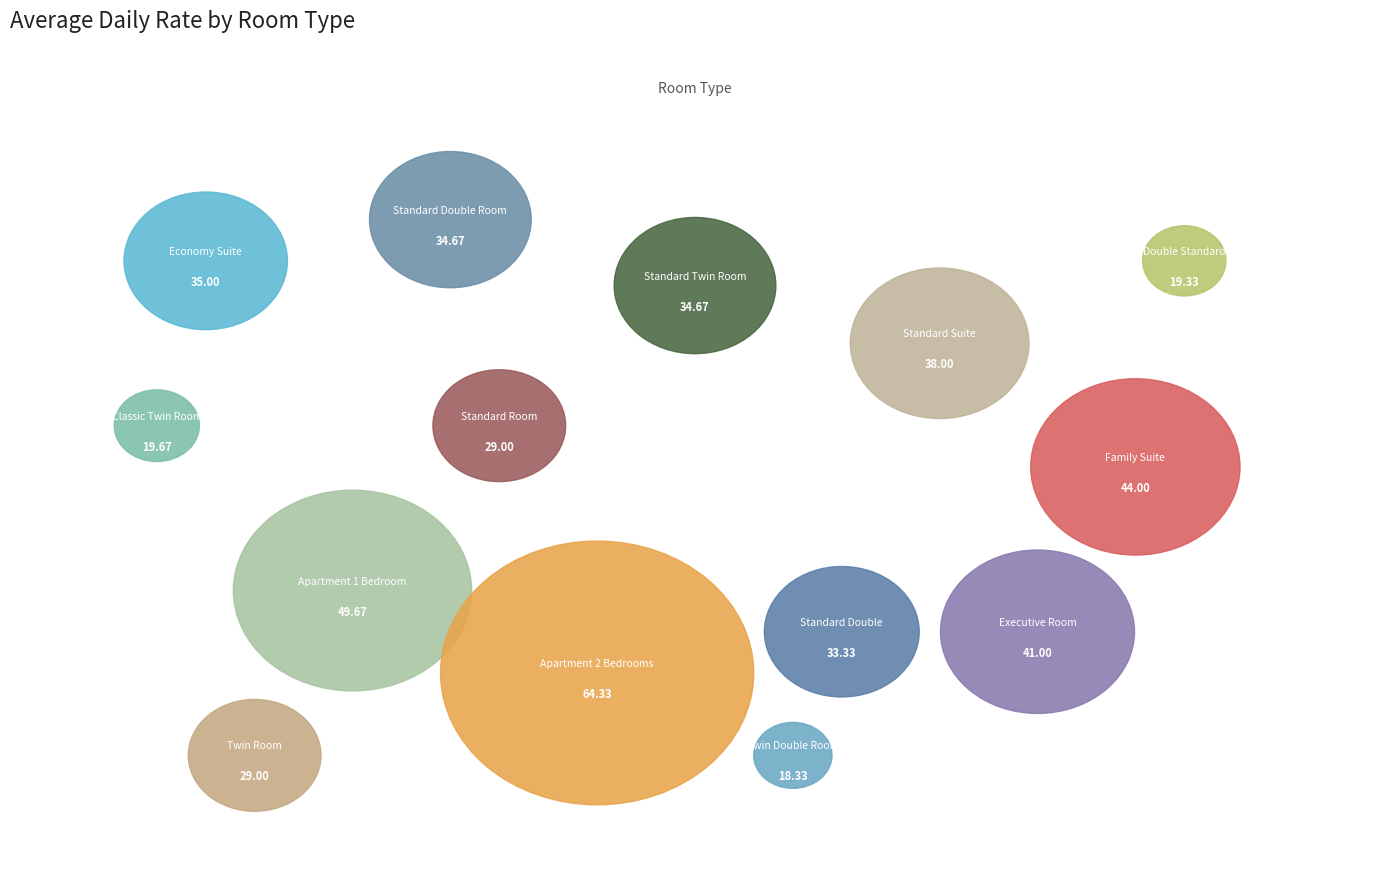

Which category has the biggest portion of the pie?

Apartment 2 Bedrooms